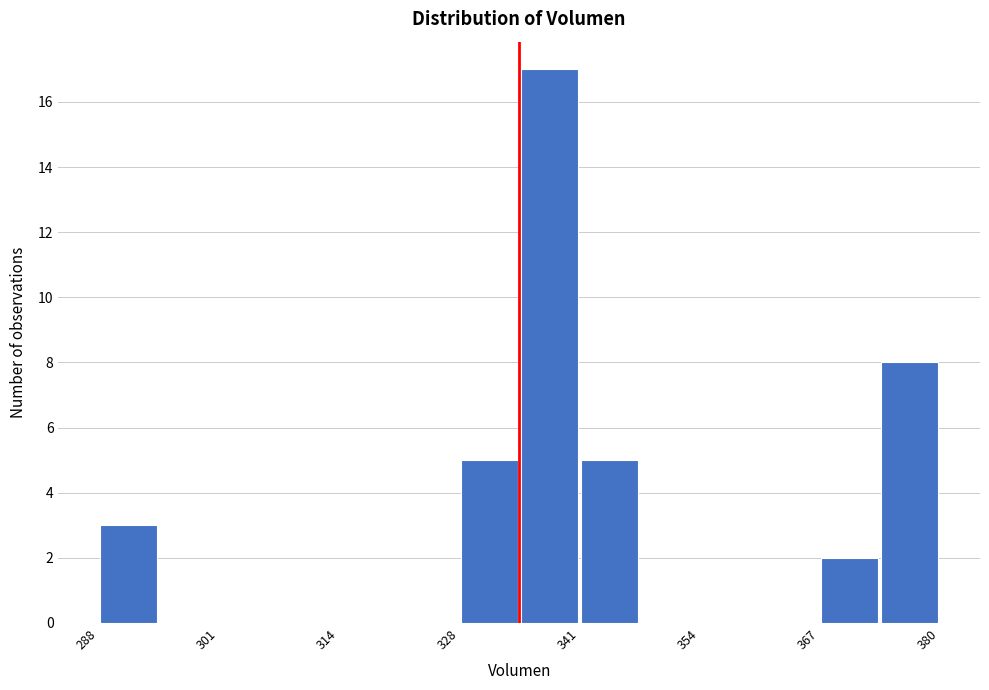

Read against the x-axis, roughly where is the centre of the tallest bar?

338